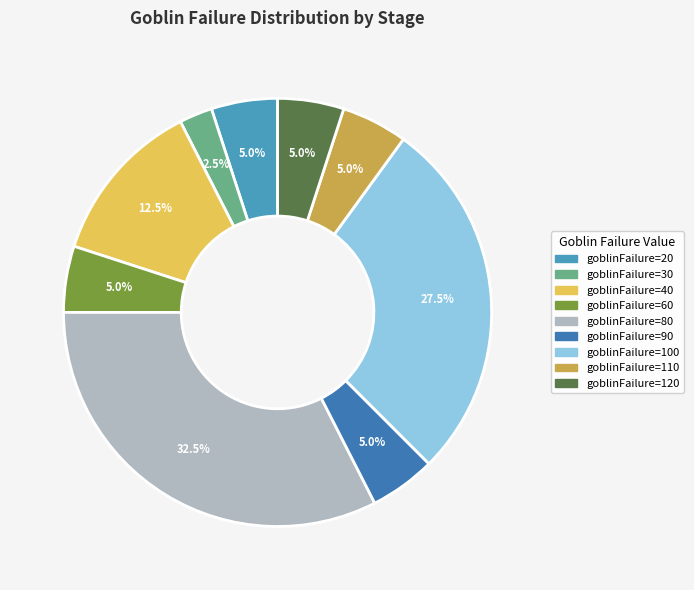

Count the number of slices in the pie.

9